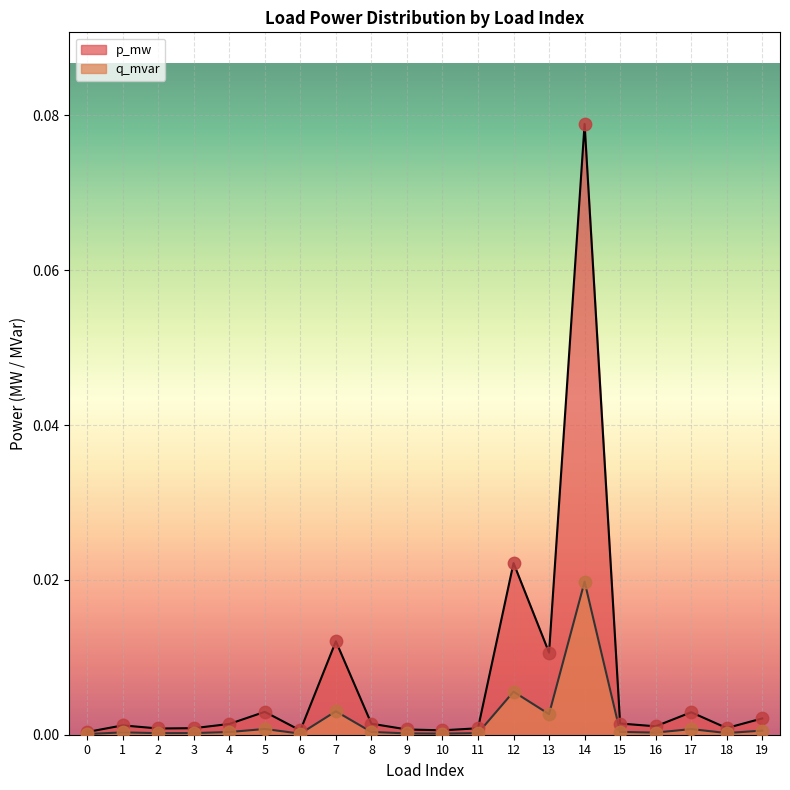

Which series has the largest total across all categories?

p_mw